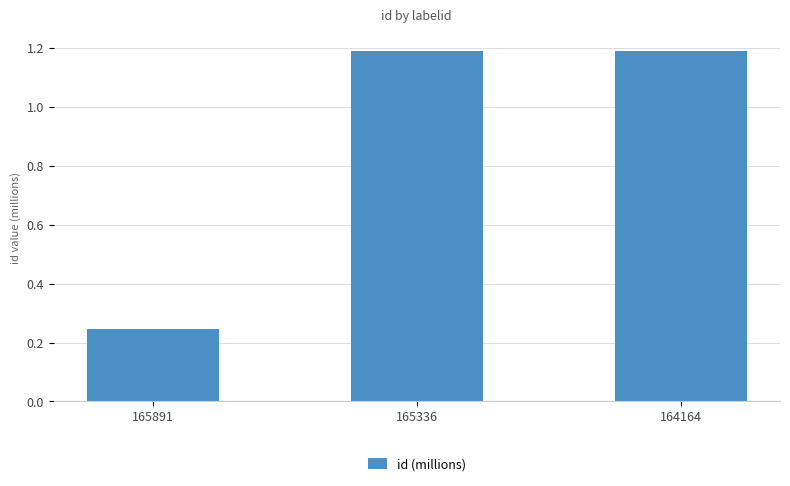

Between 164164 and 165891, which is larger?

164164